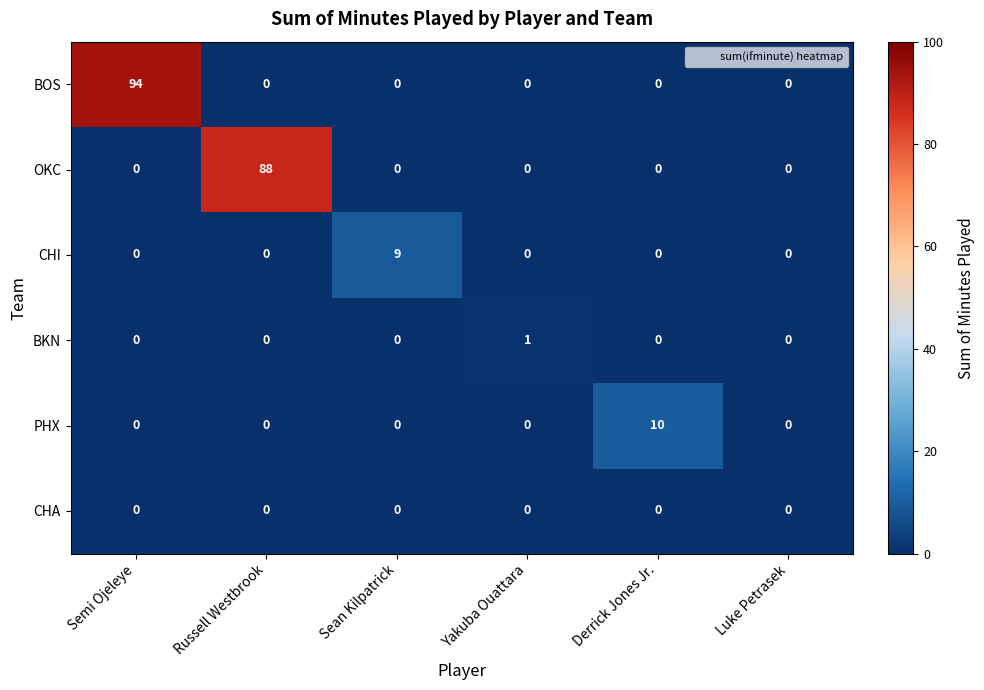

Which series has the largest range (max minus min)?

BOS